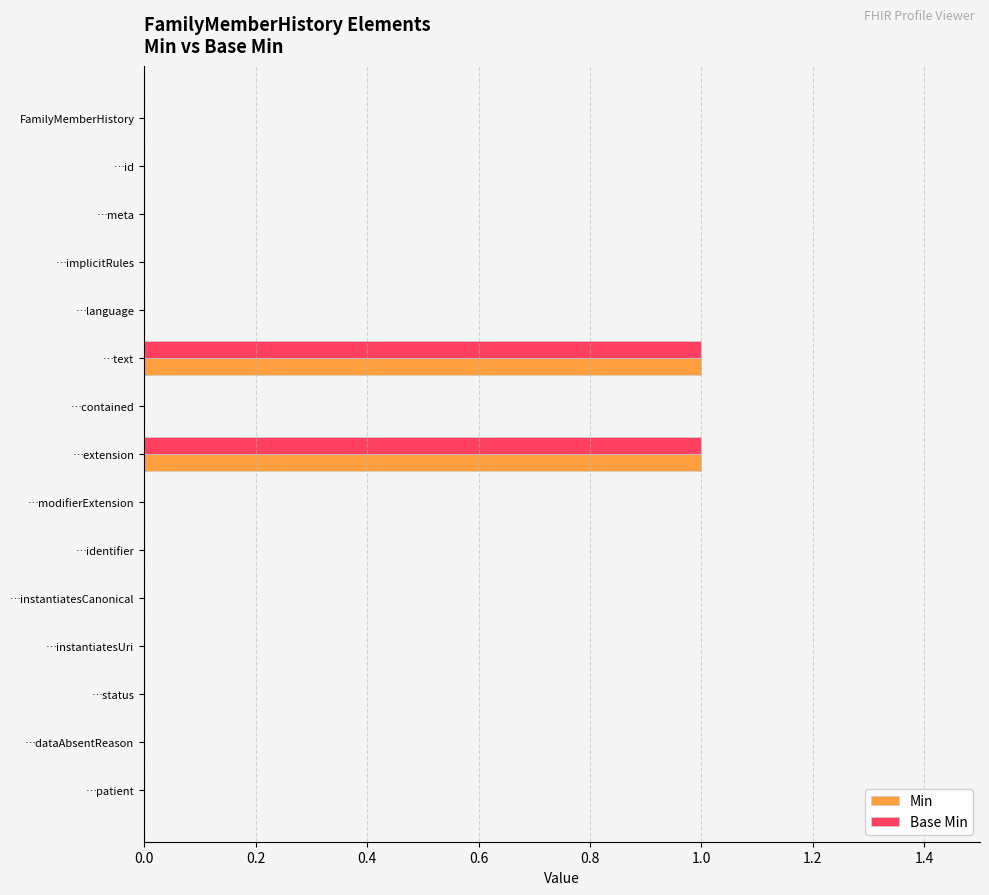

Is it true that Base Min equals 0 at …meta?

True